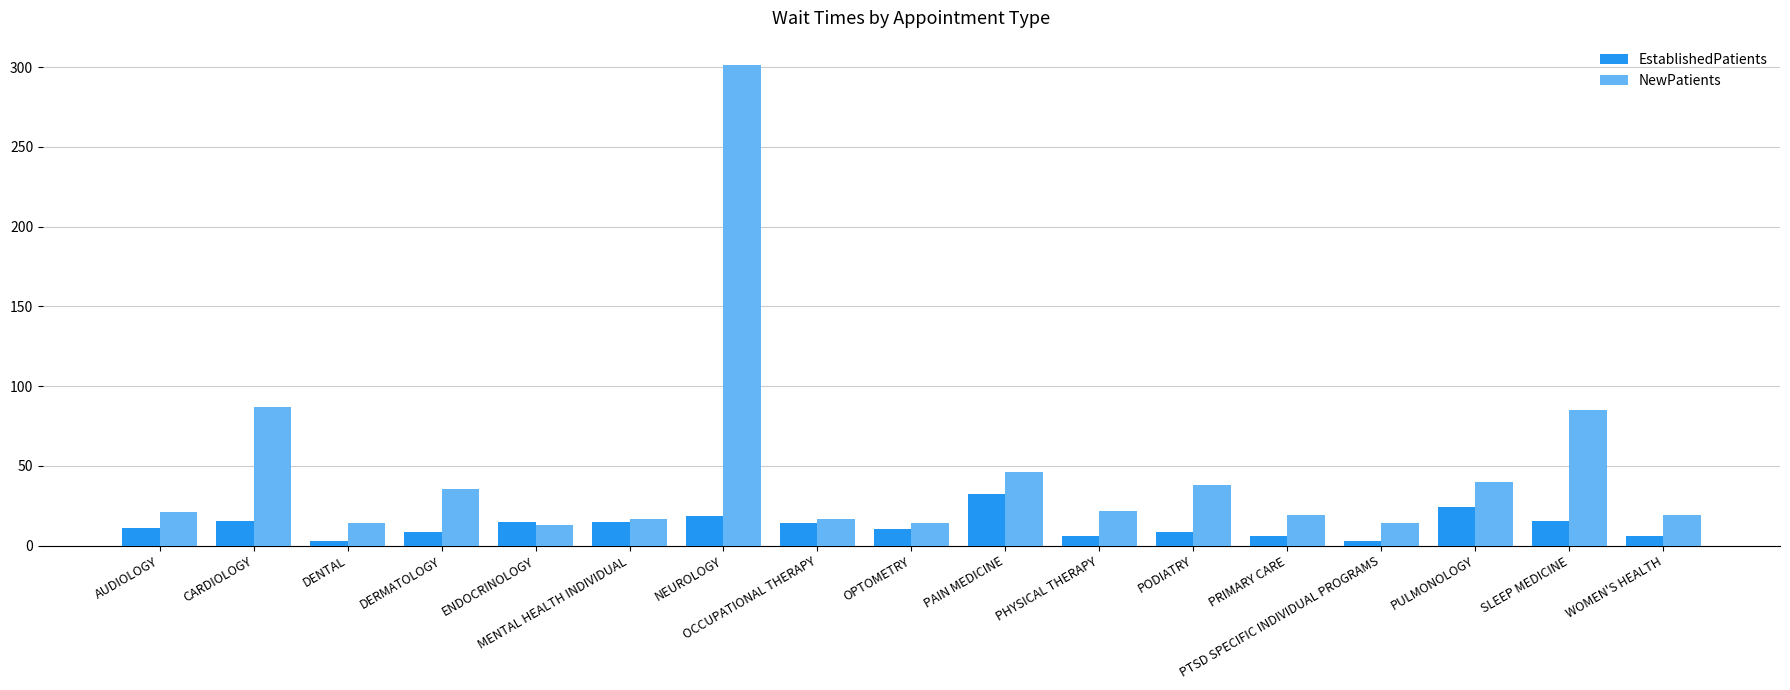

At which label does NewPatients reach its peak?

NEUROLOGY